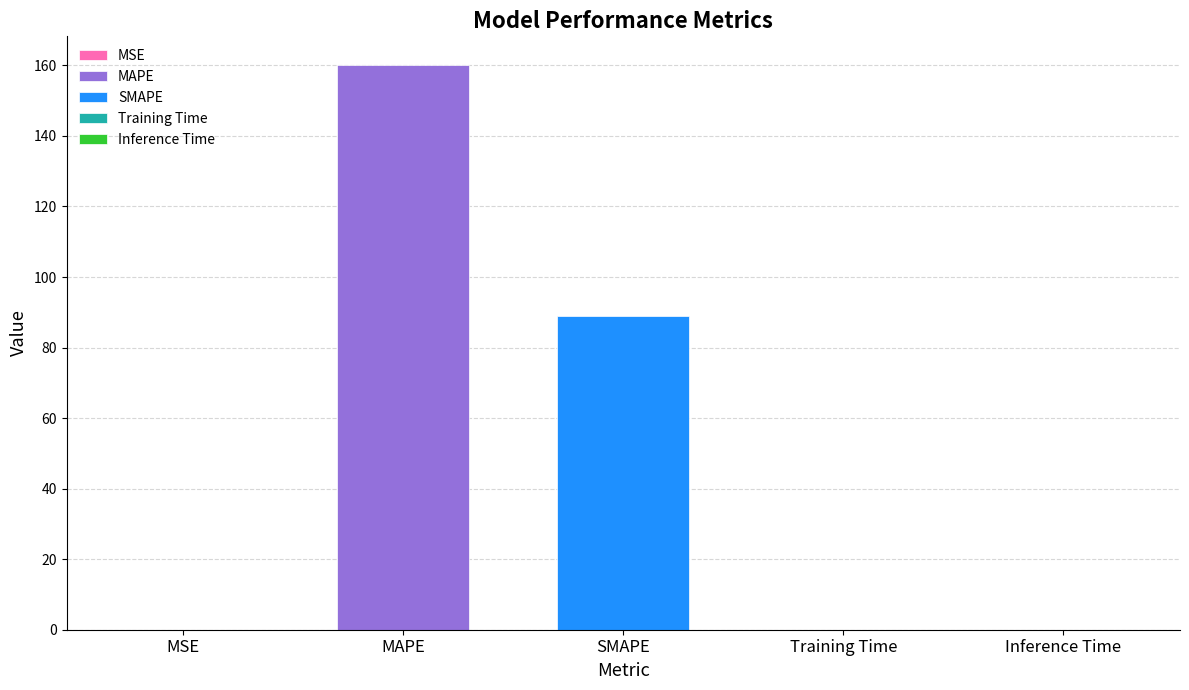

At which label is the value closest to 80?

SMAPE